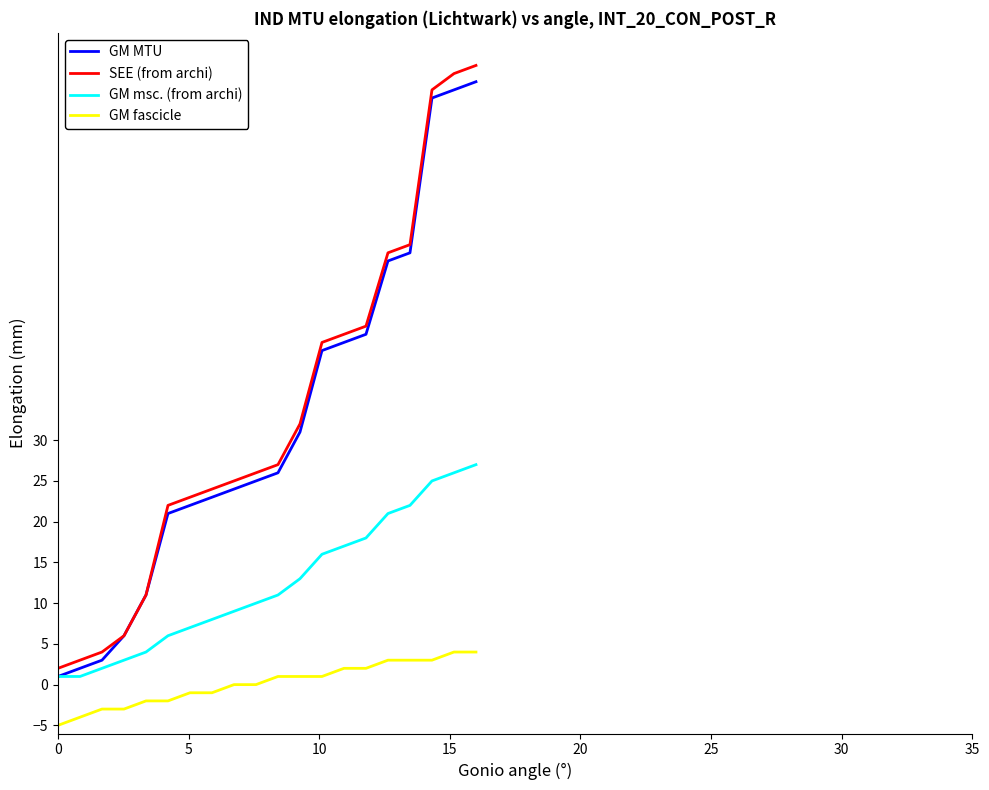

True or false: GM msc. (from archi) and GM fascicle cross at least once.

False